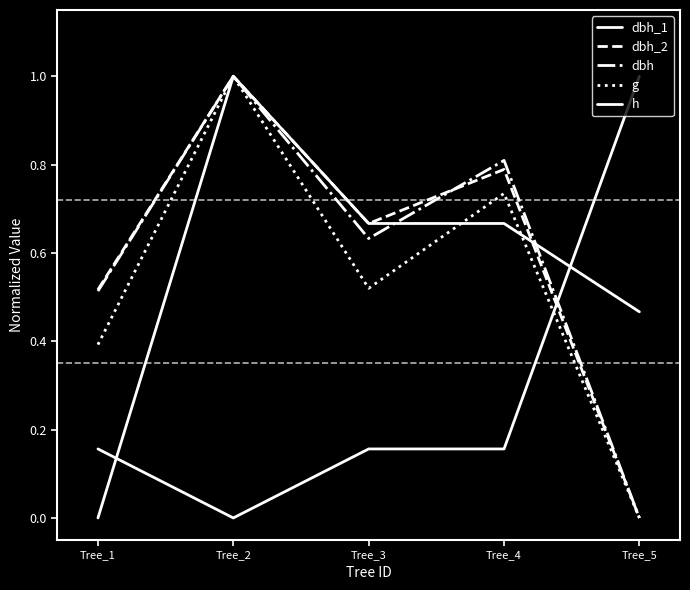

Does the chart have visible grid lines?

No